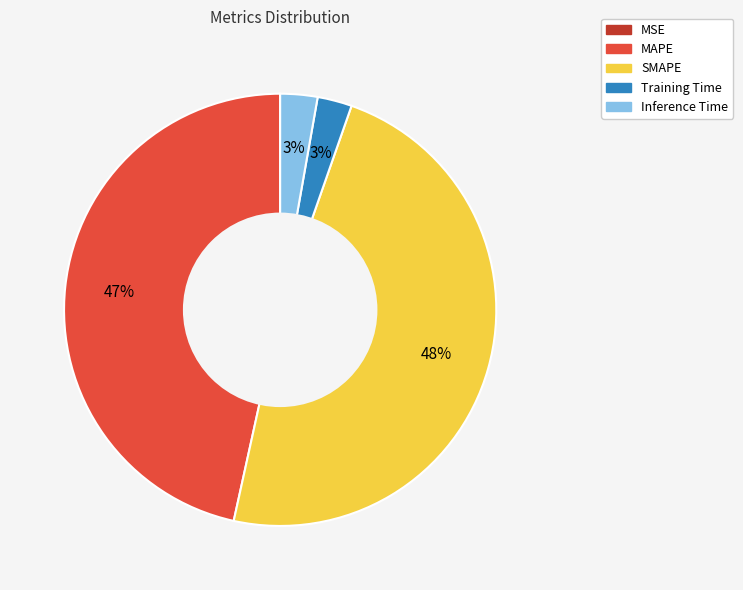

To the nearest percent, what is the difference between the Inference Time and SMAPE slice percentages?

45%